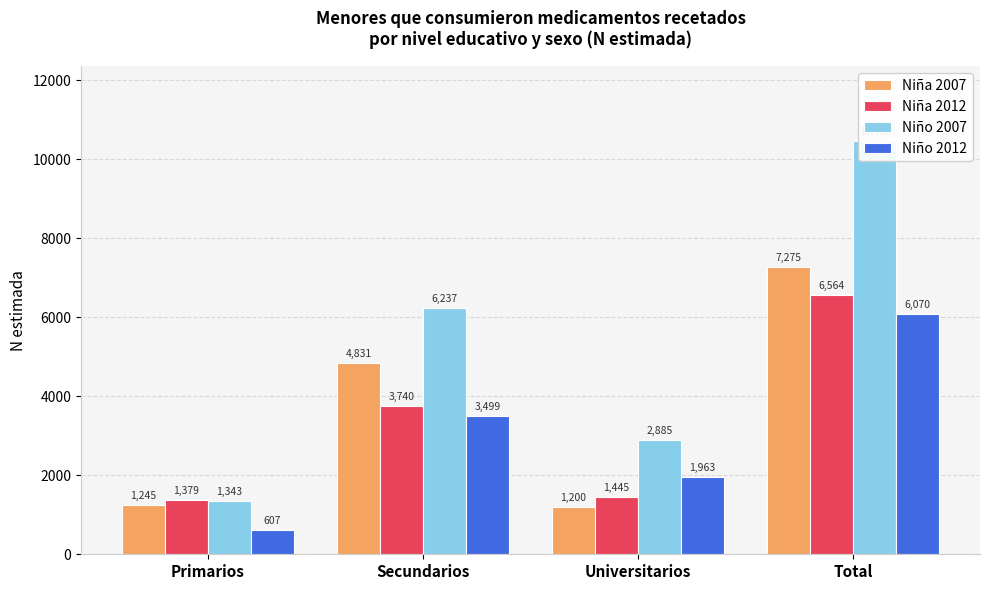

At which category does the chart reach its minimum across all series?

Primarios